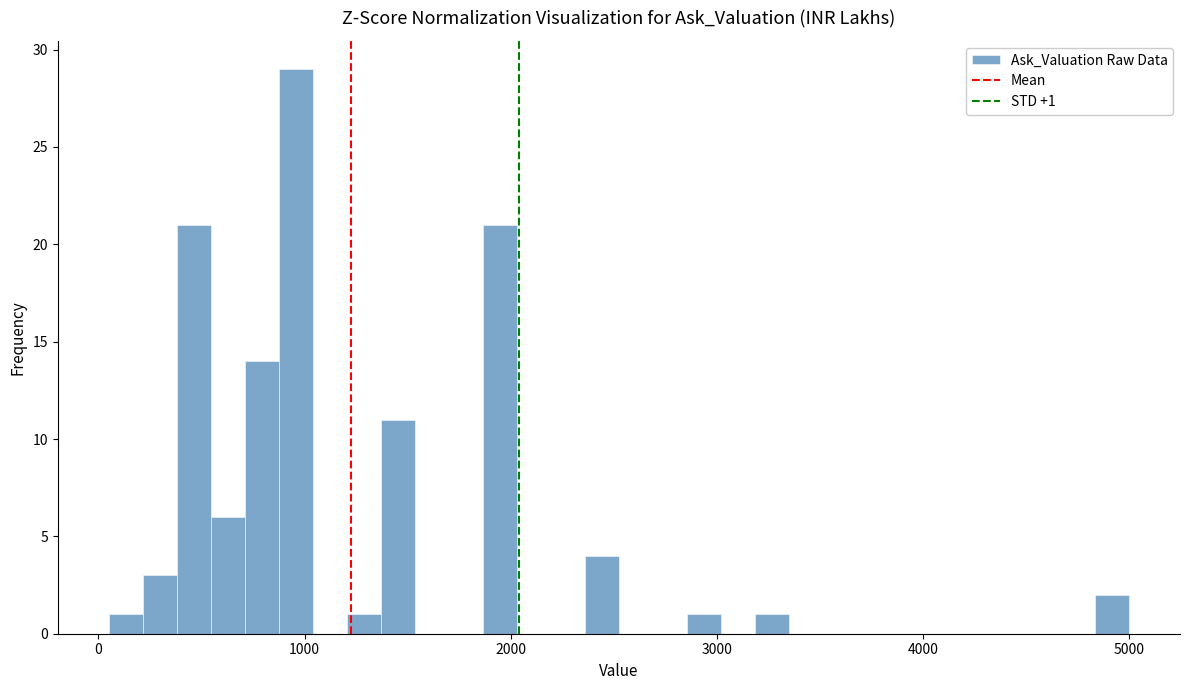

Read against the x-axis, roughly where is the centre of the tallest bar?

1000